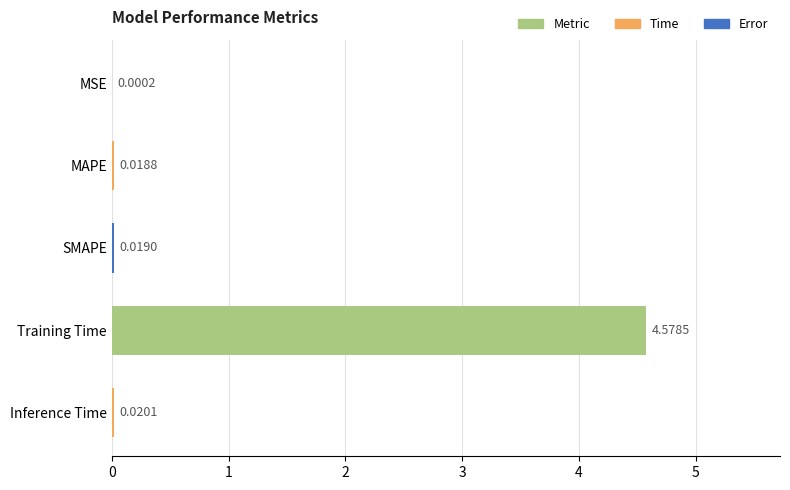

Between Inference Time and SMAPE, which is larger?

Inference Time